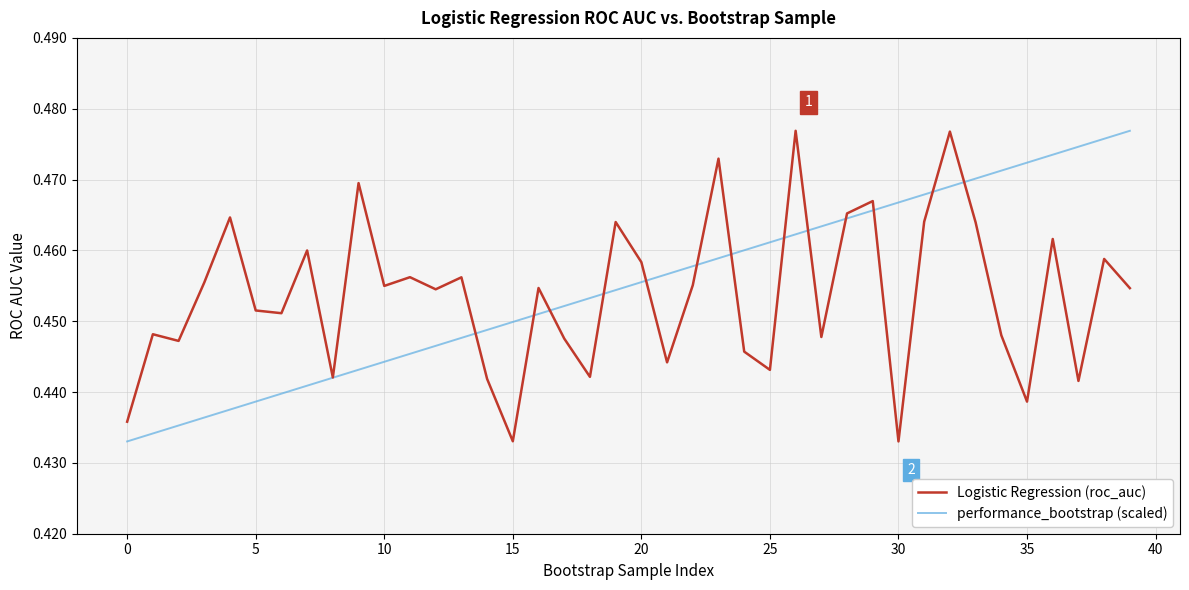

Is this an area chart (filled region under the line)?

No